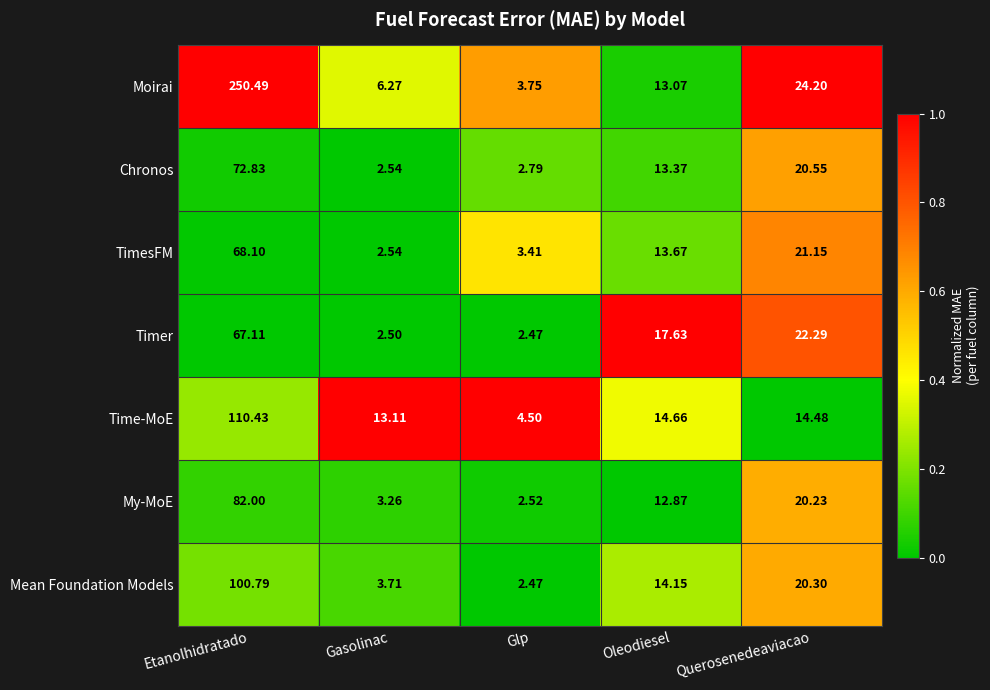

At which category is the sum across all series the highest?

Etanolhidratado